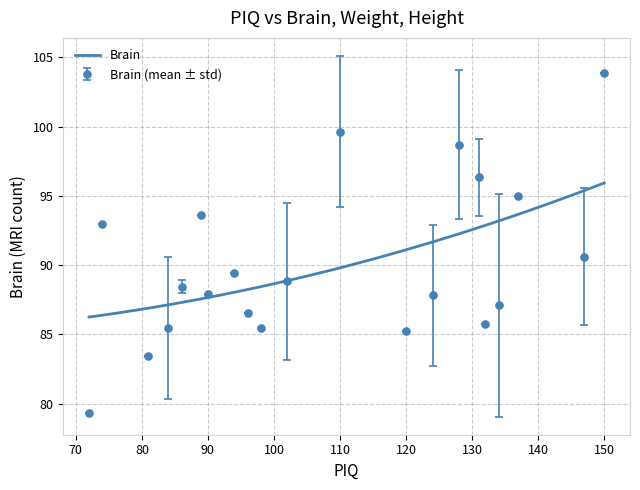

Which category has the highest value in the Brain (mean ± std) series?

150